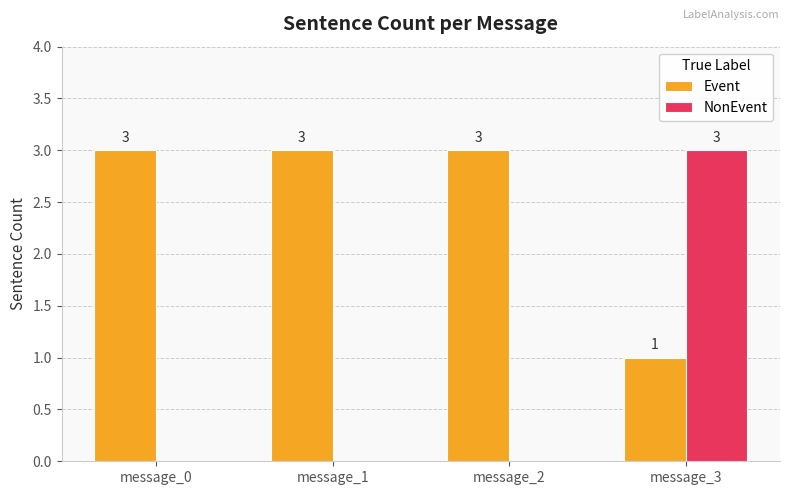

Reading left to right, list all the values displayed in this chart.

Event: 3	3	3	1
NonEvent: 0	0	0	3